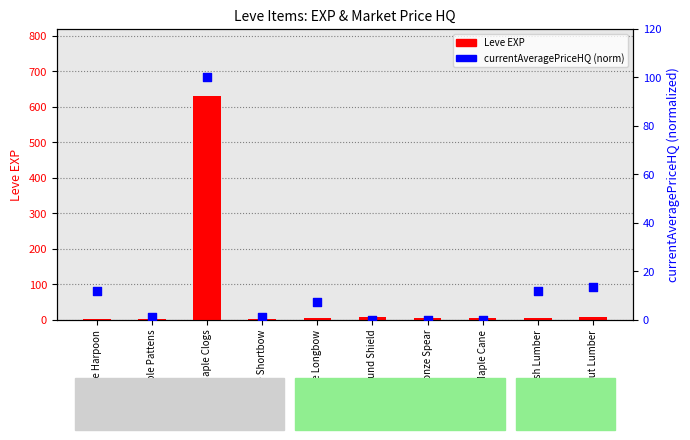

What are all the series names shown in the legend?

Leve EXP, currentAveragePriceHQ (norm)